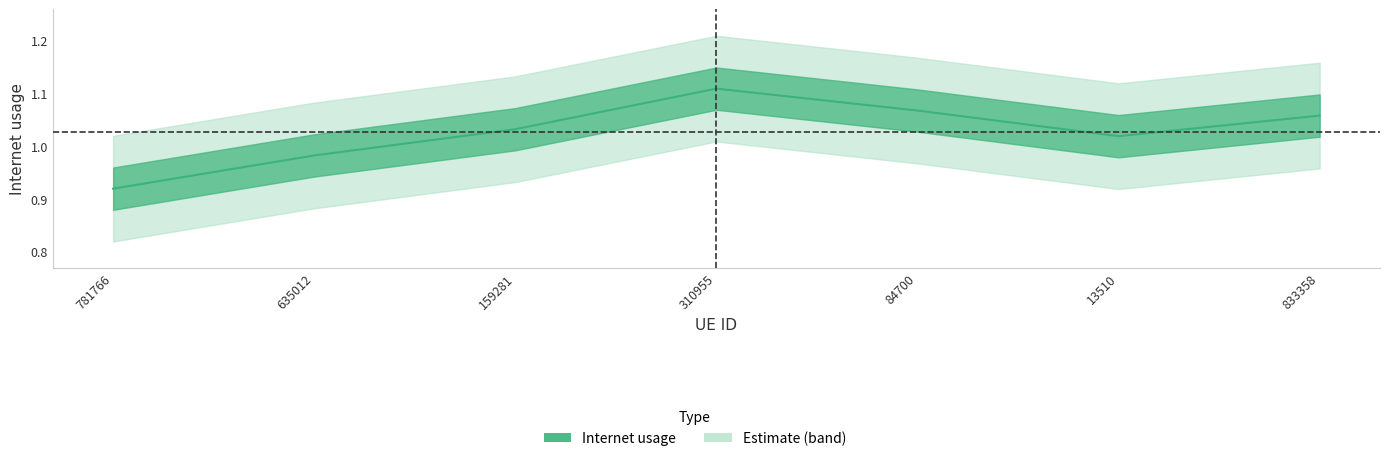

What is the label of the 7th point from the left?

833358